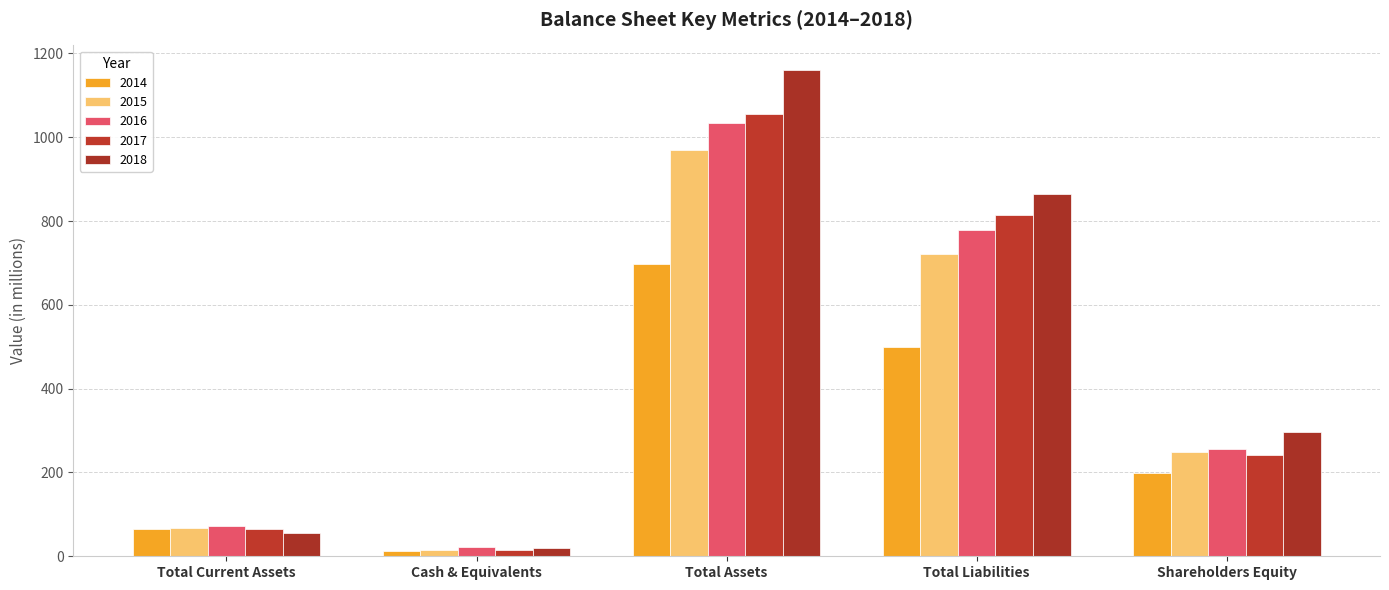

Where is 2016 nearest to the value 529?

Total Liabilities